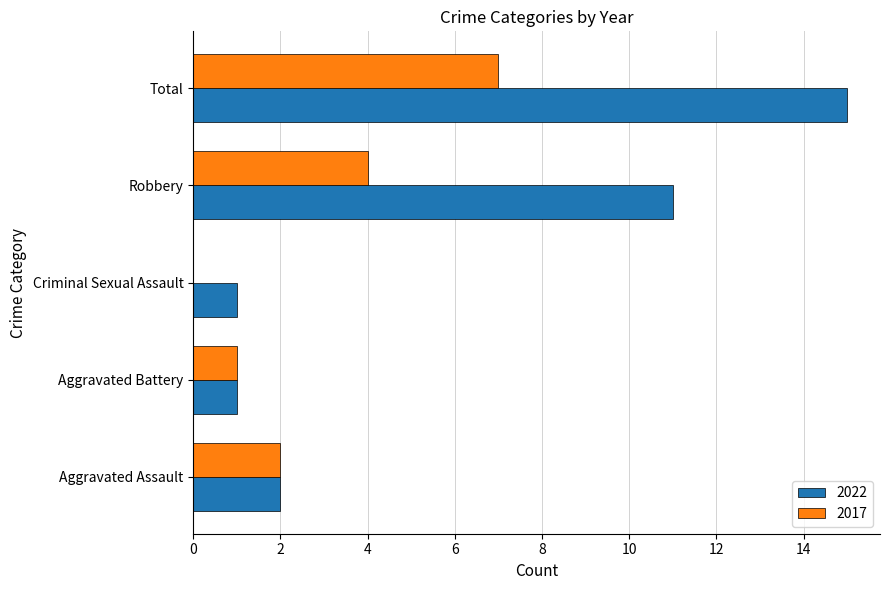

Which series changed the most between Robbery and Total?

2022